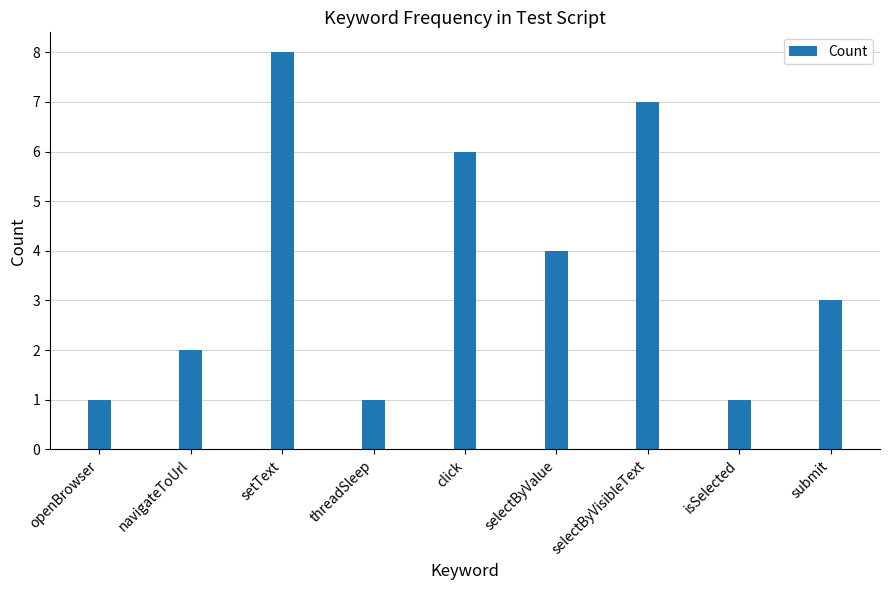

Which has a higher value, navigateToUrl or setText?

setText